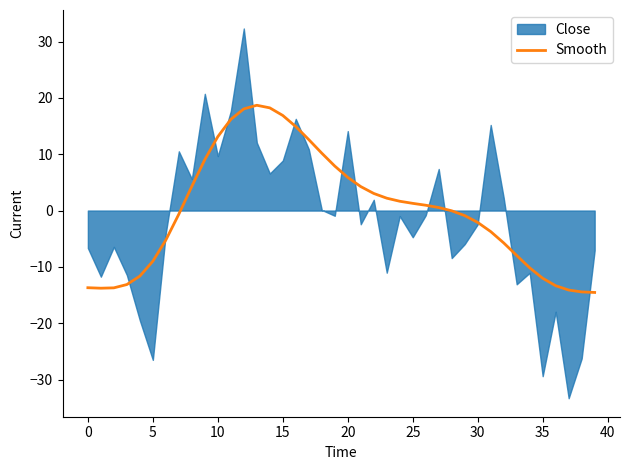

What is the lowest value of the Smooth series?

-14.5